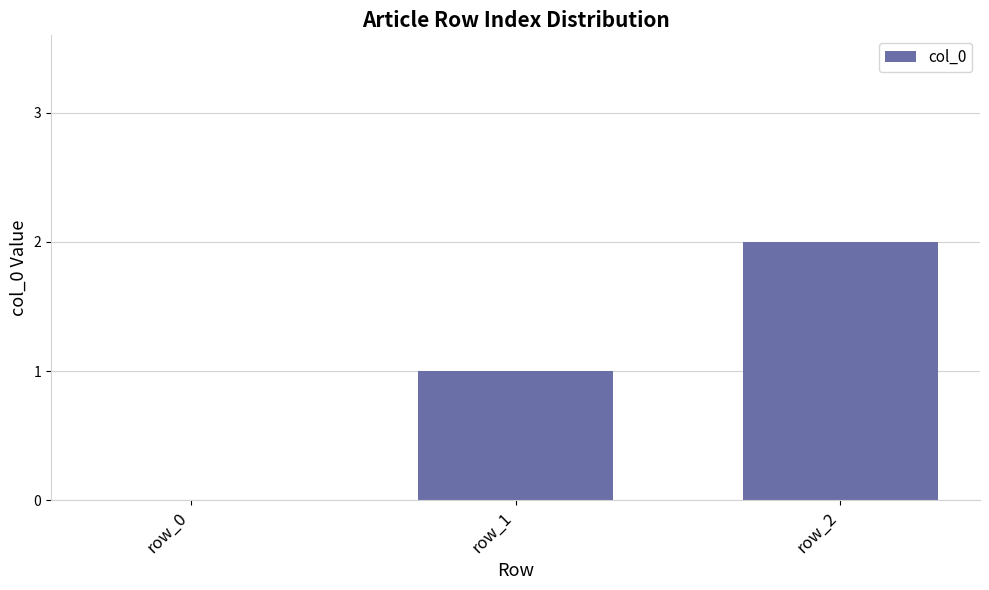

How many positive values are there?

2